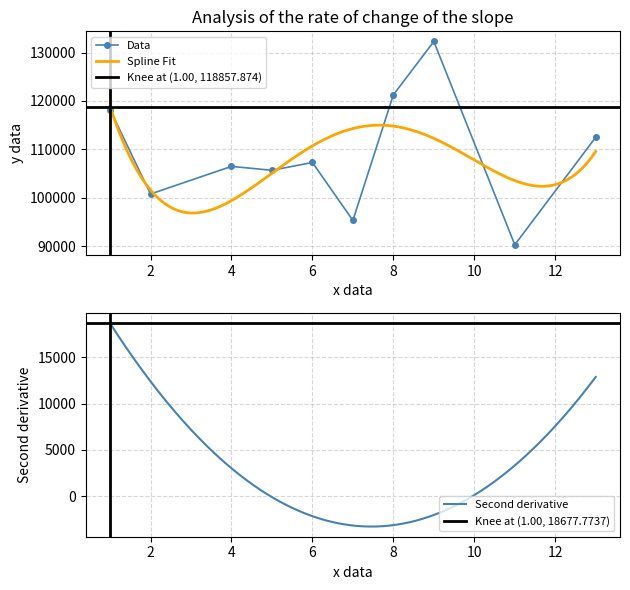

What is the greatest value displayed?

132271.2